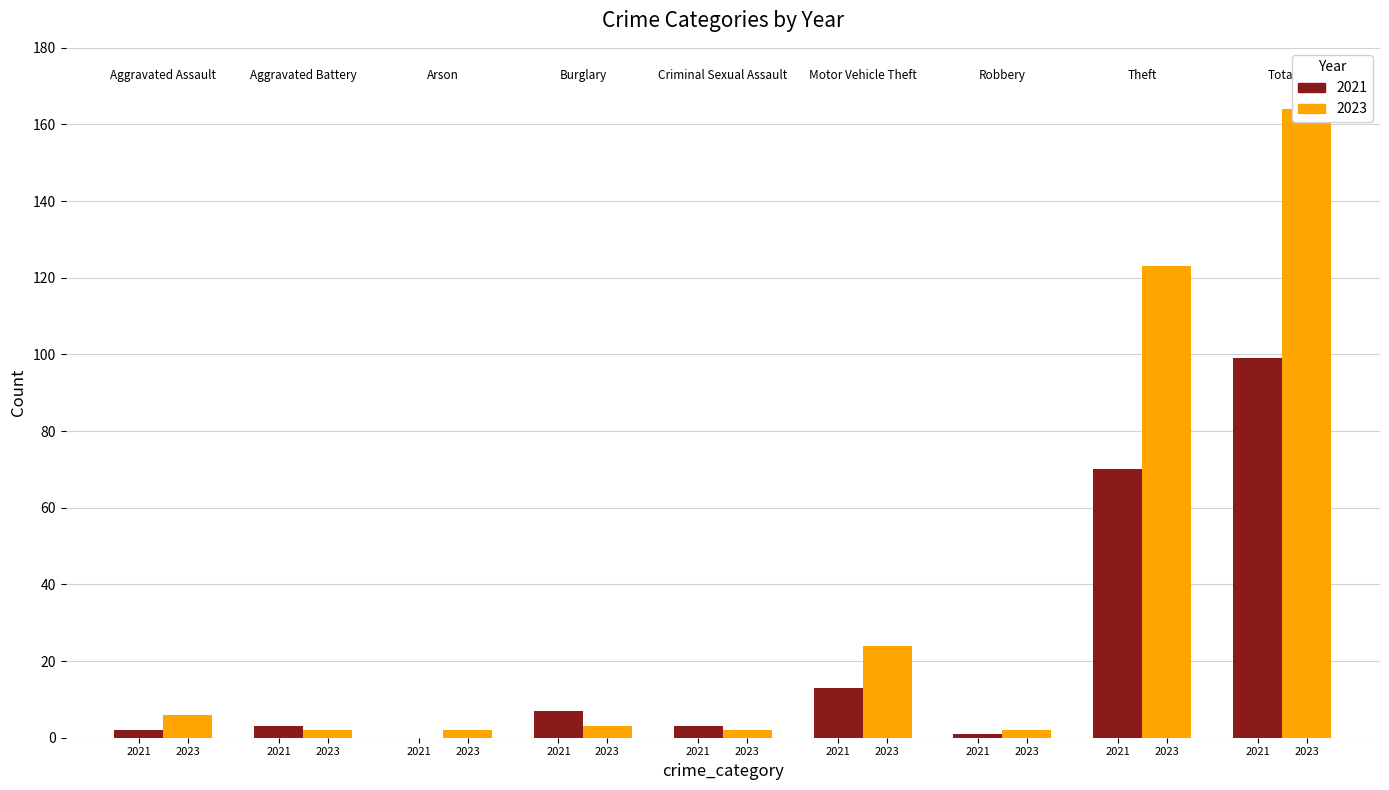

What position from the right is Total?

1